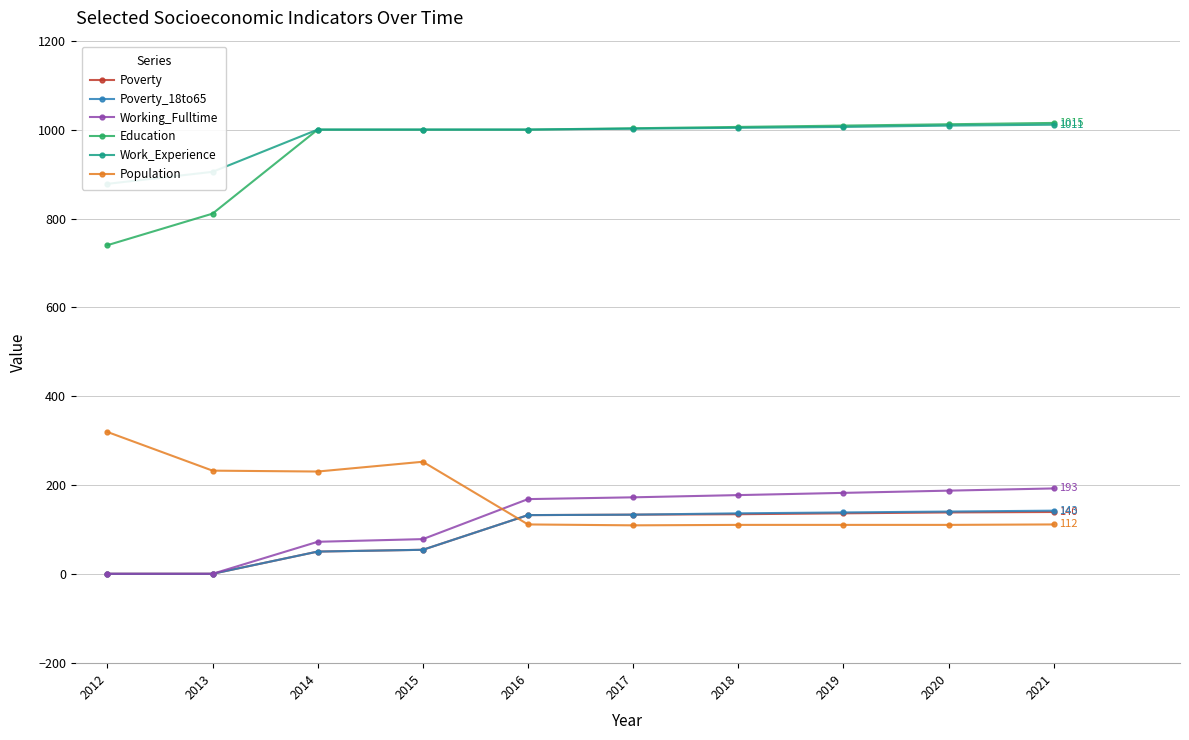

What is the average value of the Population series?

170